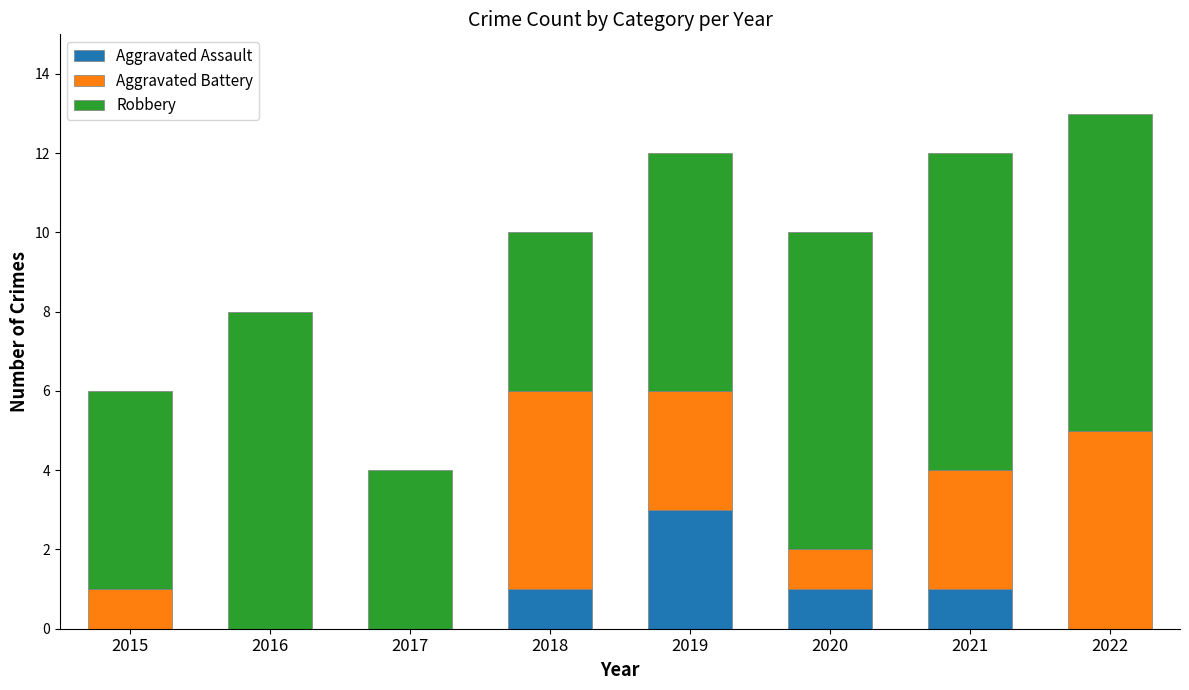

Which category has the highest value in the Aggravated Assault series?

2019